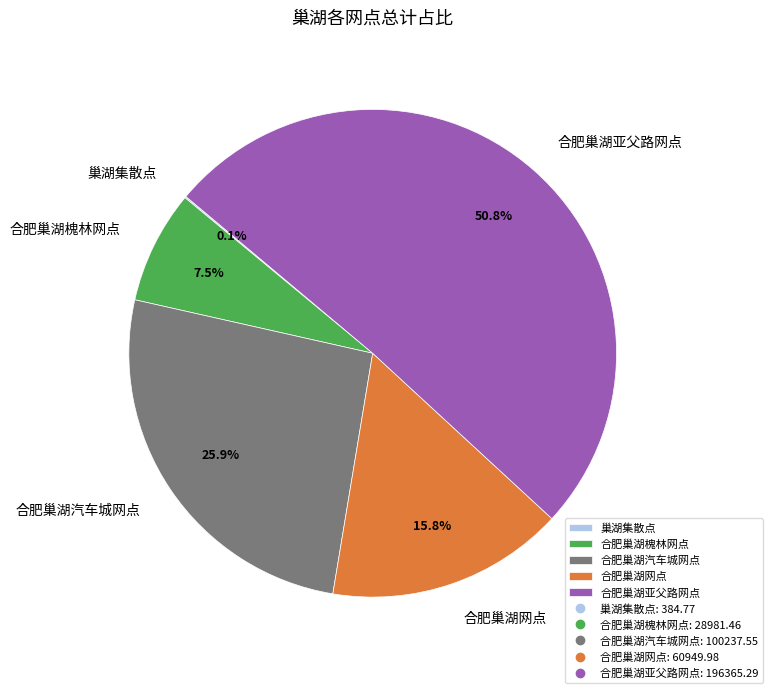

Is there a majority slice in this chart?

Yes